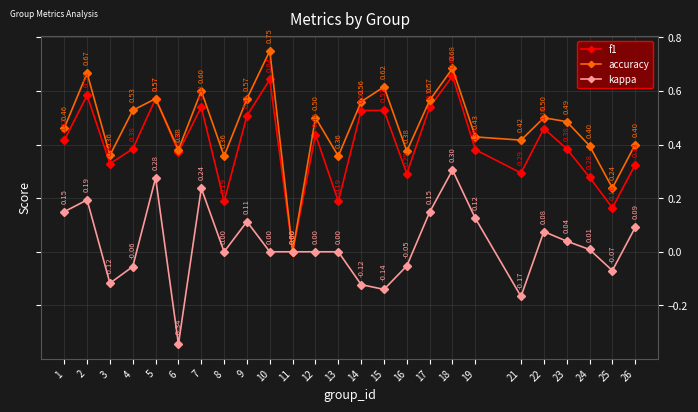

List the series in order of their overall mean, highest first.

accuracy, f1, kappa